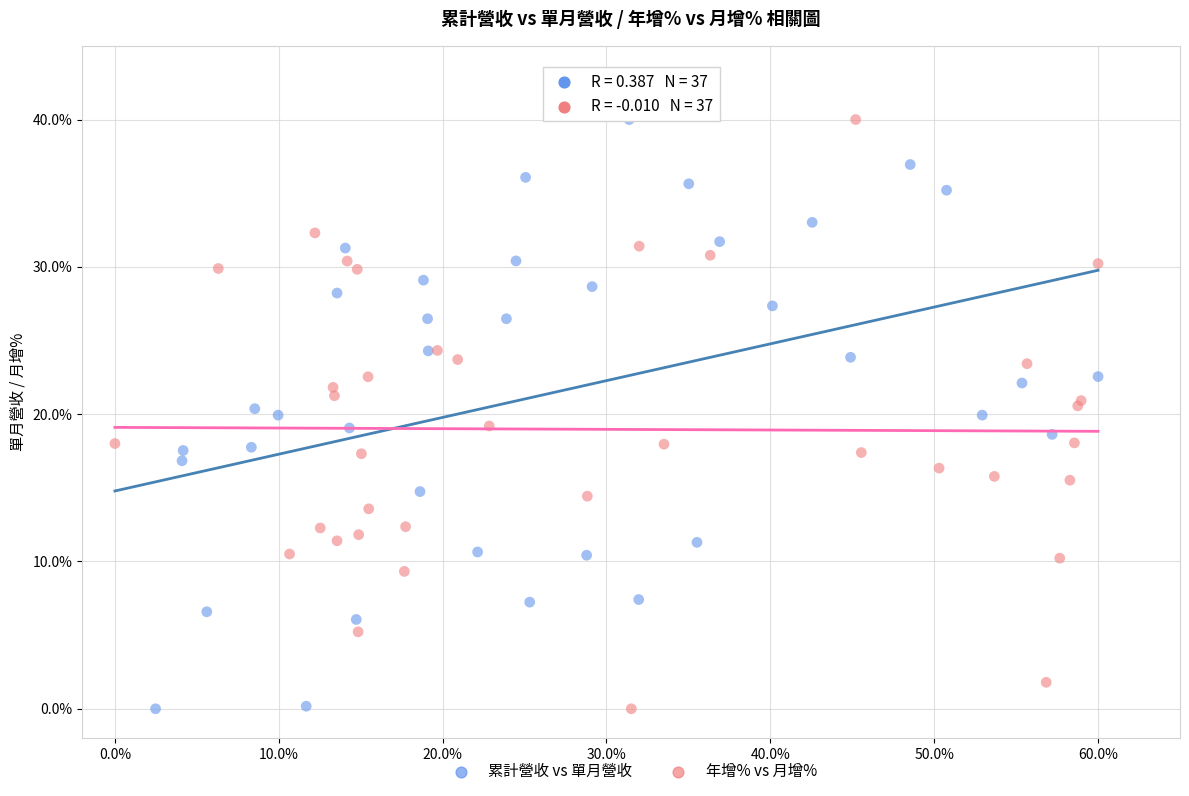

What are all the series names shown in the legend?

累計營收 vs 單月營收, 年增% vs 月增%